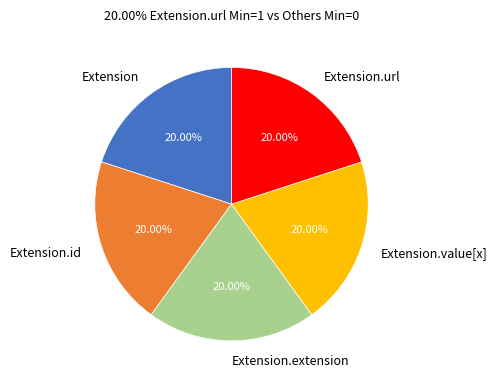

Is there a majority slice in this chart?

No